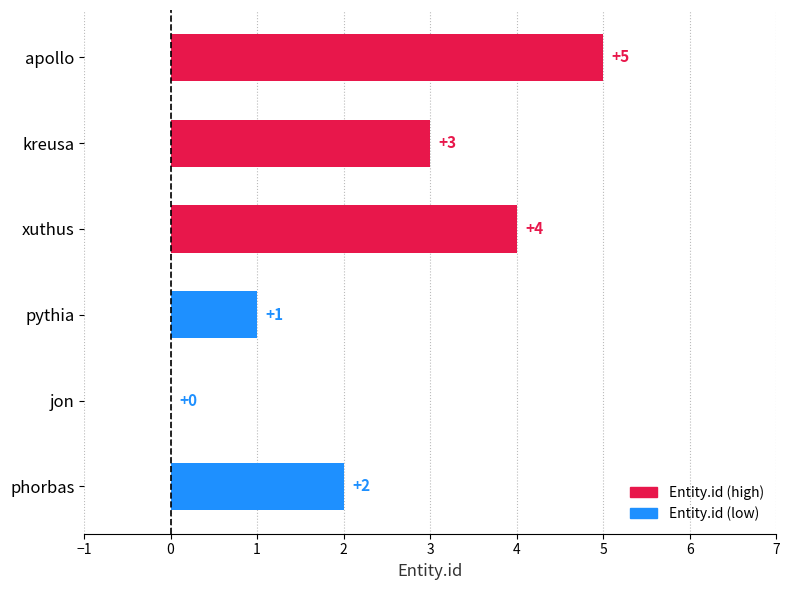

What is the sum of the values at apollo and xuthus?

9